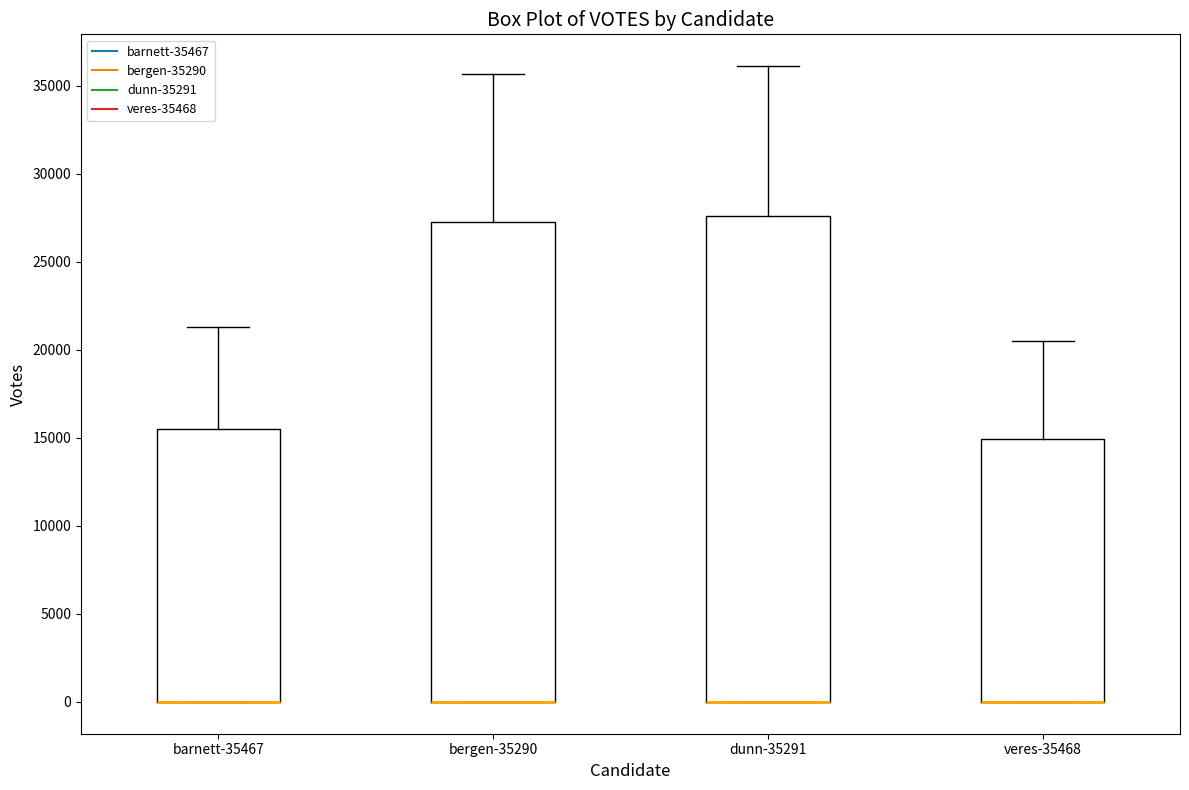

Reading left to right, read every box against the y-axis: the position of its median line, the range the box covers, and the ends of its whiskers. The values are not printed on the chart, so give them approximately, as read against the axis.

barnett-35467: median 0 (drawn on the box's lower edge), box 0 to 15500, whiskers 0 to 21500
bergen-35290: median 0 (drawn on the box's lower edge), box 0 to 27500, whiskers 0 to 35500
dunn-35291: median 0 (drawn on the box's lower edge), box 0 to 27500, whiskers 0 to 36000
veres-35468: median 0 (drawn on the box's lower edge), box 0 to 15000, whiskers 0 to 20500